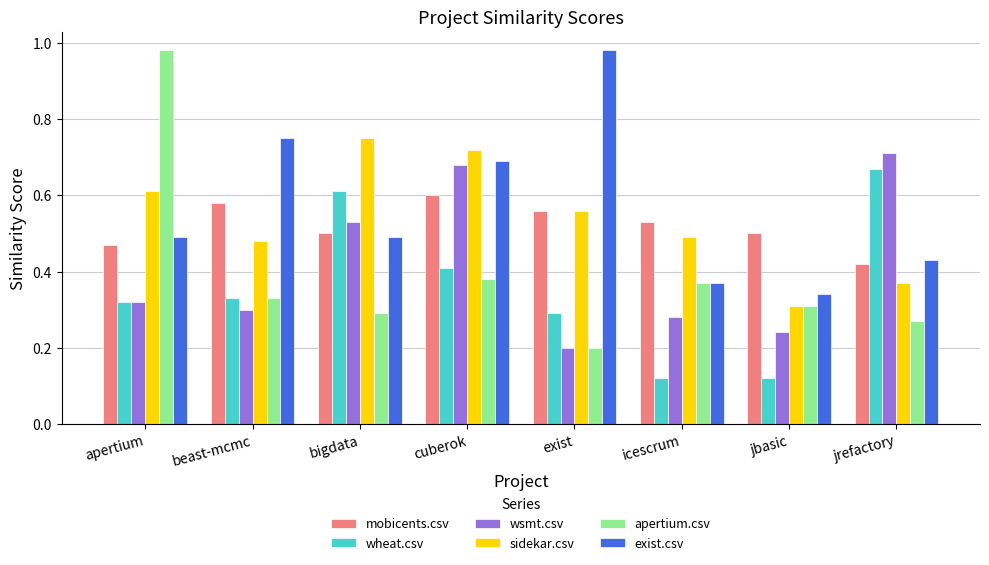

Which series has the largest range (max minus min)?

apertium.csv